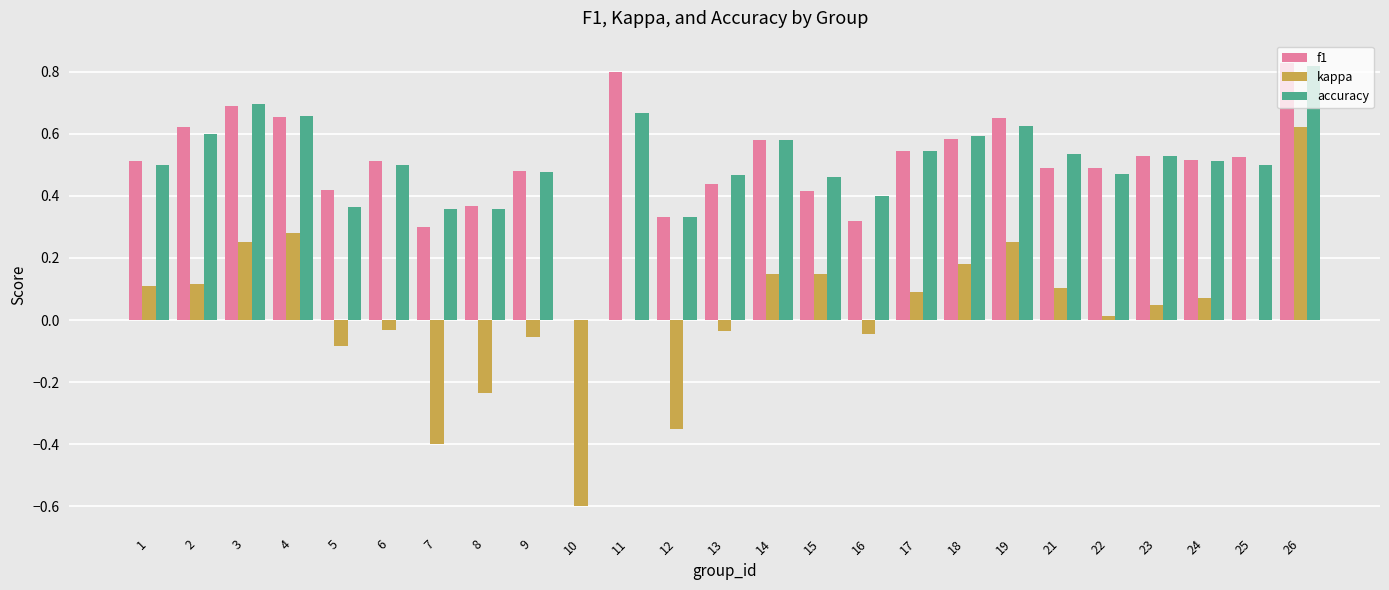

At which category is the sum across all series the highest?

26